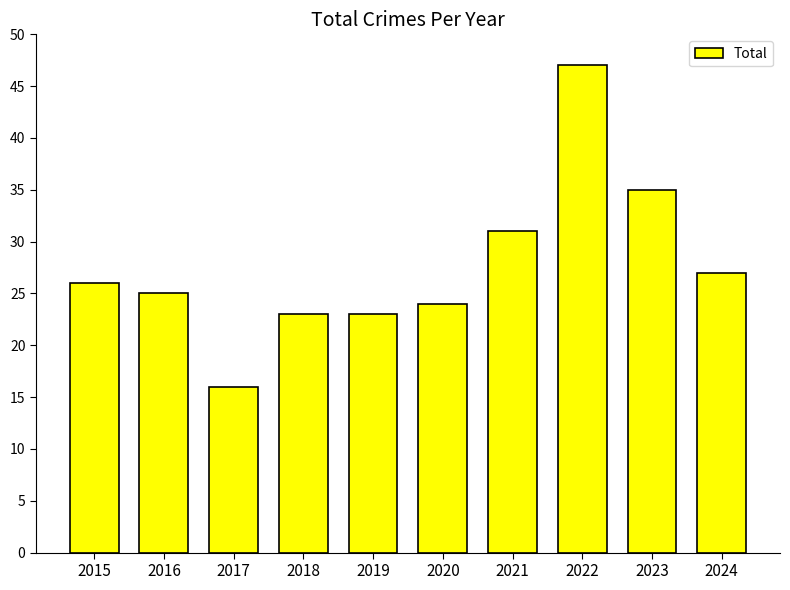

Count the number of data series in this chart.

1